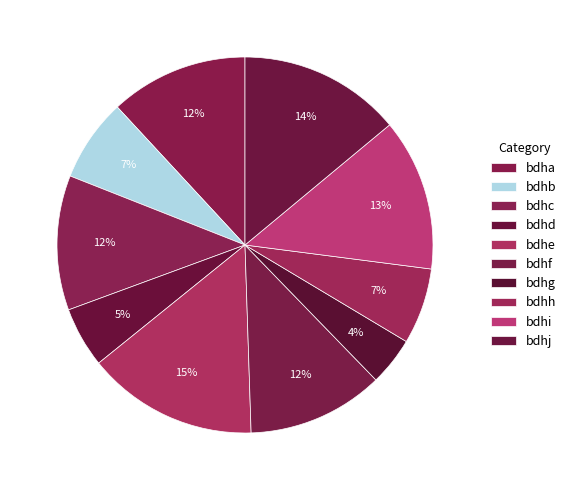

To the nearest percent, what is the combined percentage of bdhc and bdhe?

26%